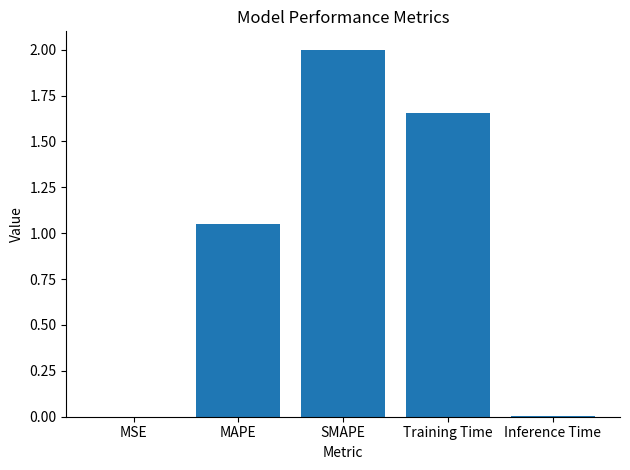

The value at SMAPE is 3.5. True or false?

False